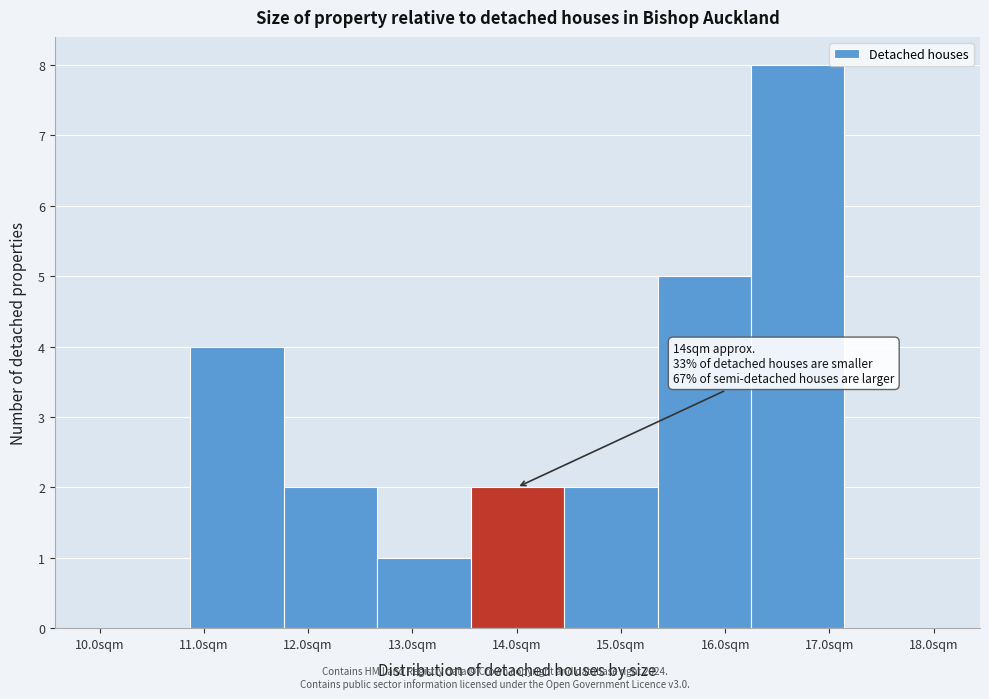

Which range on the x-axis has the tallest bar?

16.2 to 17.1